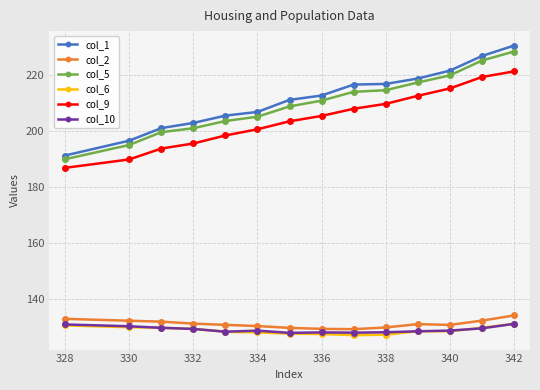

What is the value of the col_1 point at the 9th from the left?

216.6